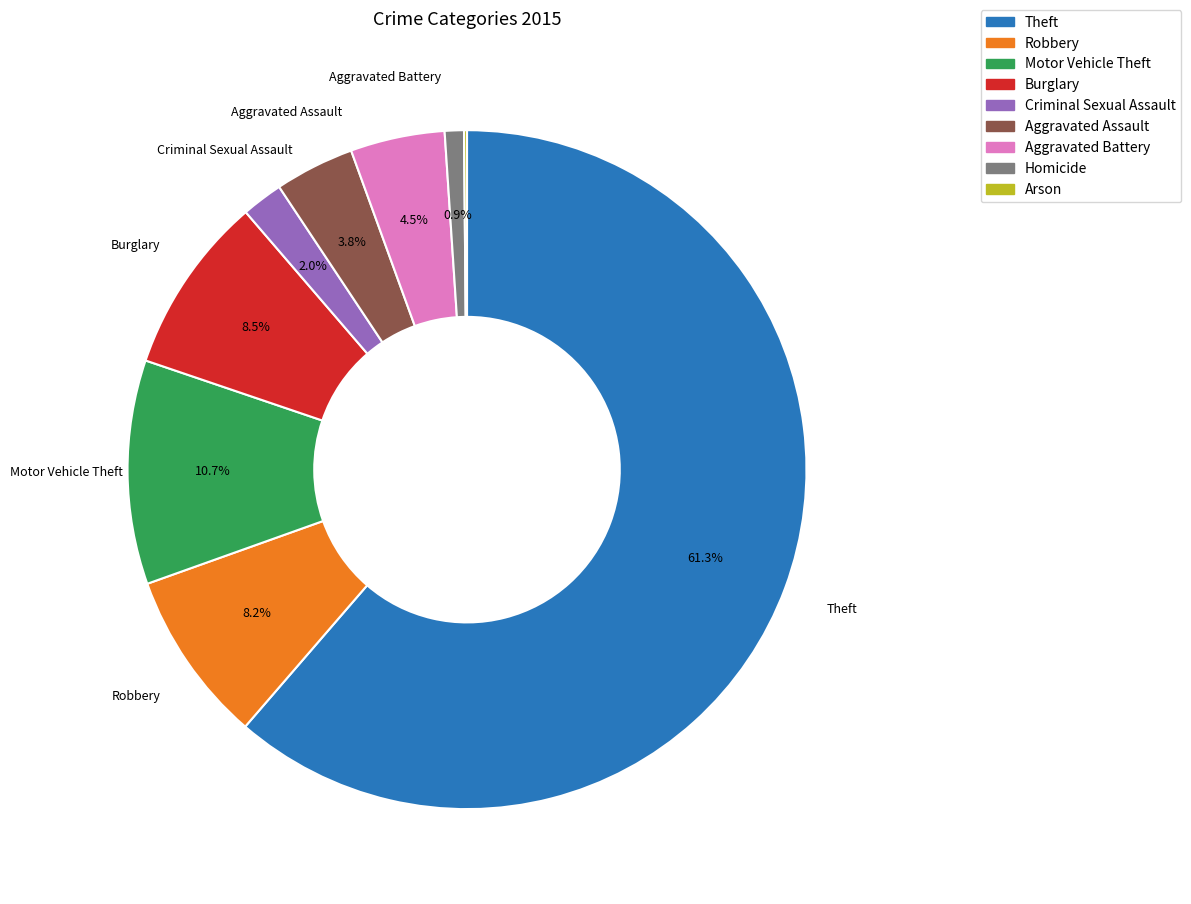

Do Aggravated Assault and Aggravated Battery together represent more than half of the pie?

No